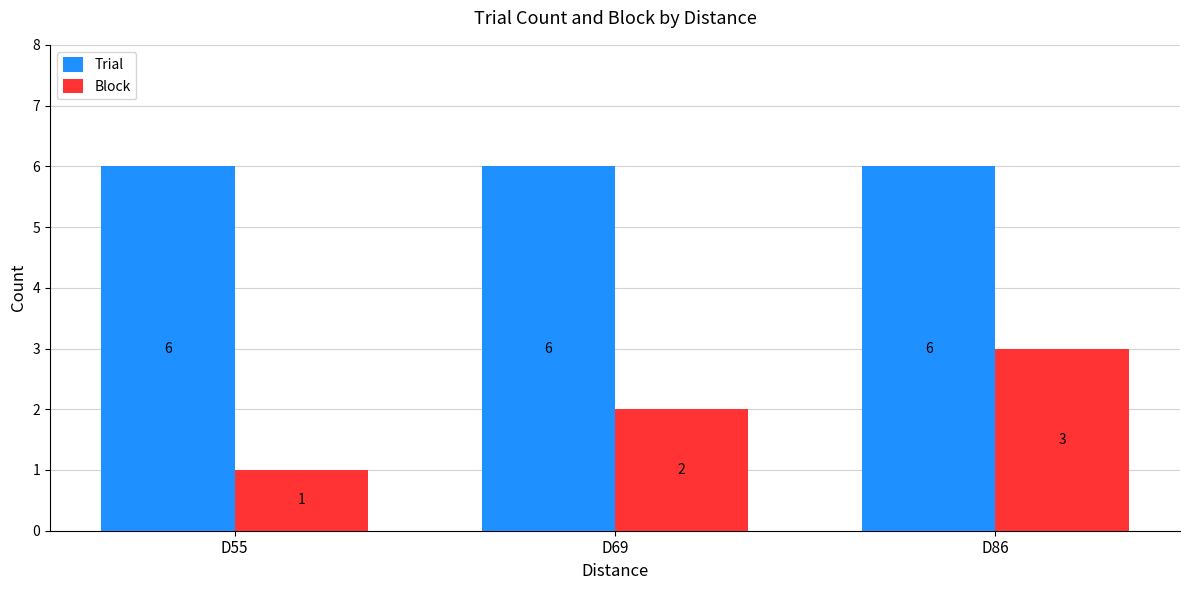

Reading right to left, extract all data points from this chart.

Trial: 6	6	6
Block: 3	2	1